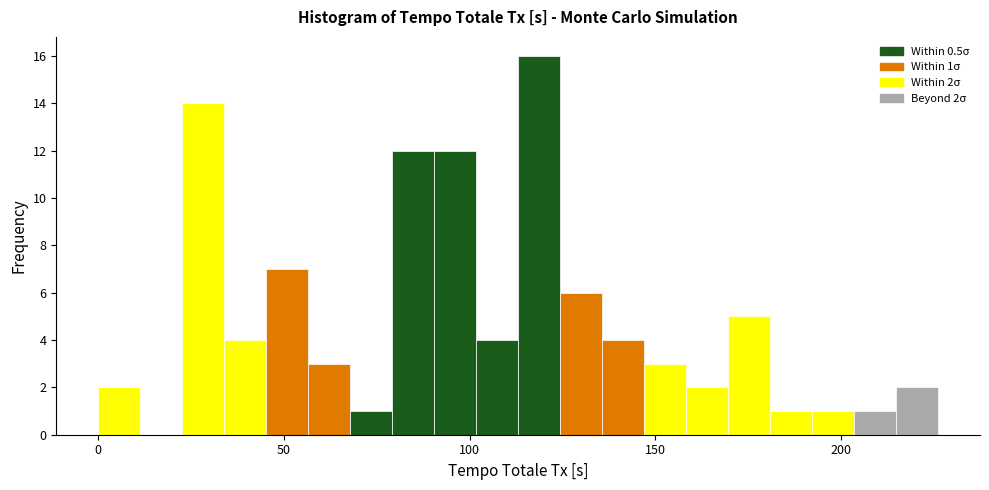

Read against the x-axis, roughly where is the centre of the tallest bar?

120